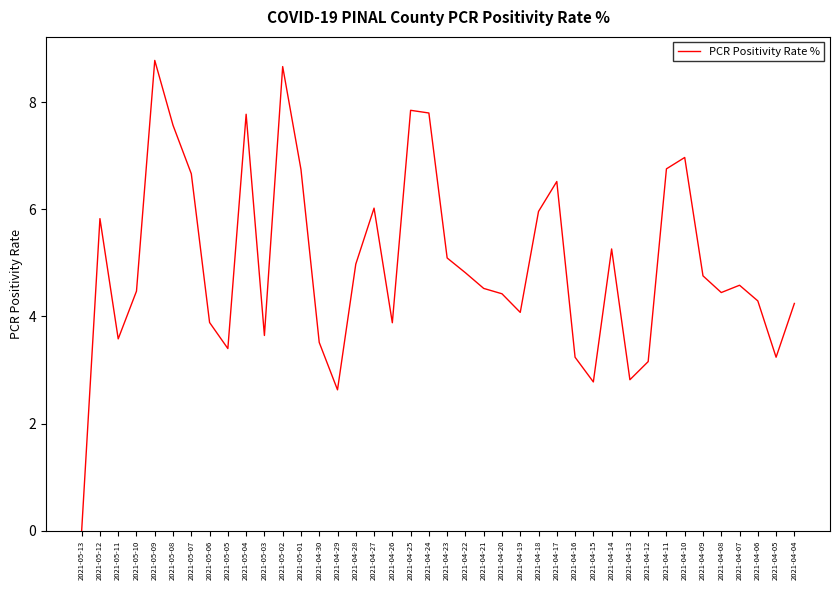

What position from the left is 2021-04-06?

38